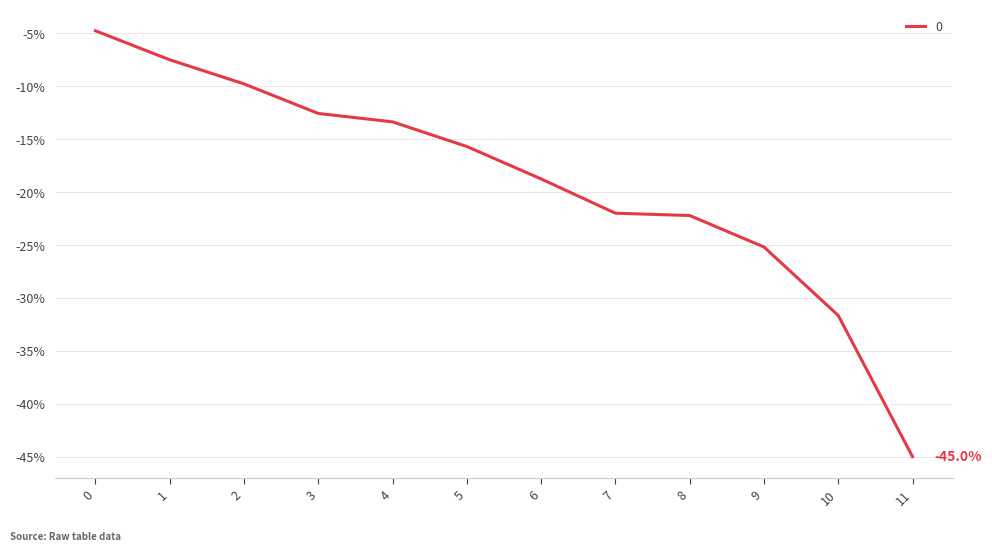

Which has a higher value, 6 or 10?

6